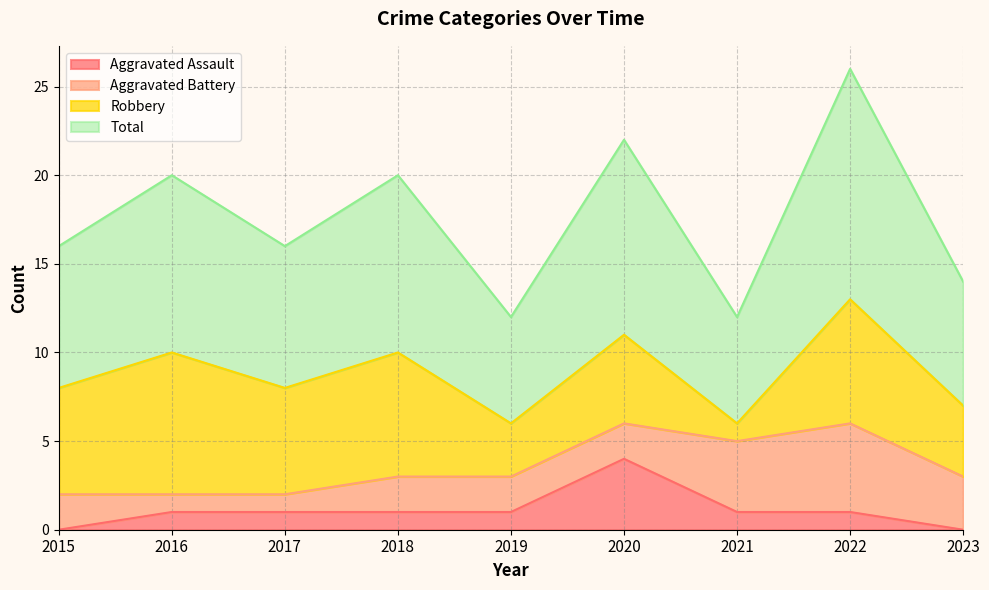

What is the difference between the maximum and minimum values in the Aggravated Assault series?

4